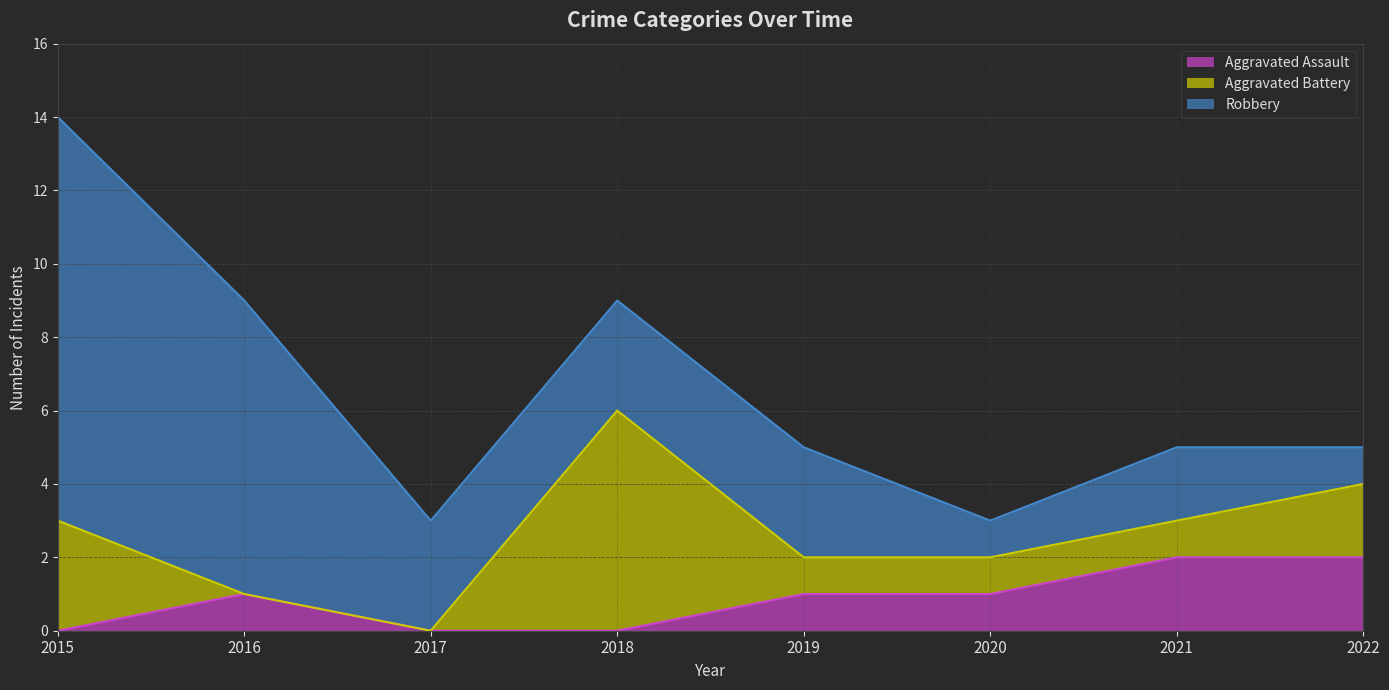

What is the spread (max minus min) of values at 2021?

1